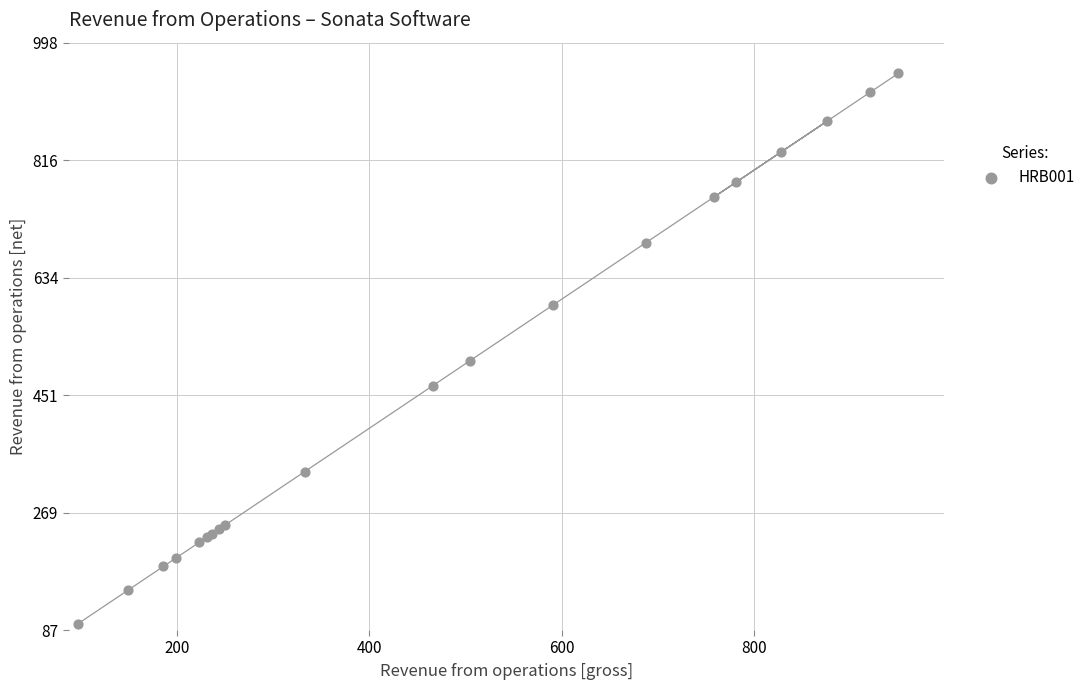

What Y value in the scatter plot is closest to 523?

504.3